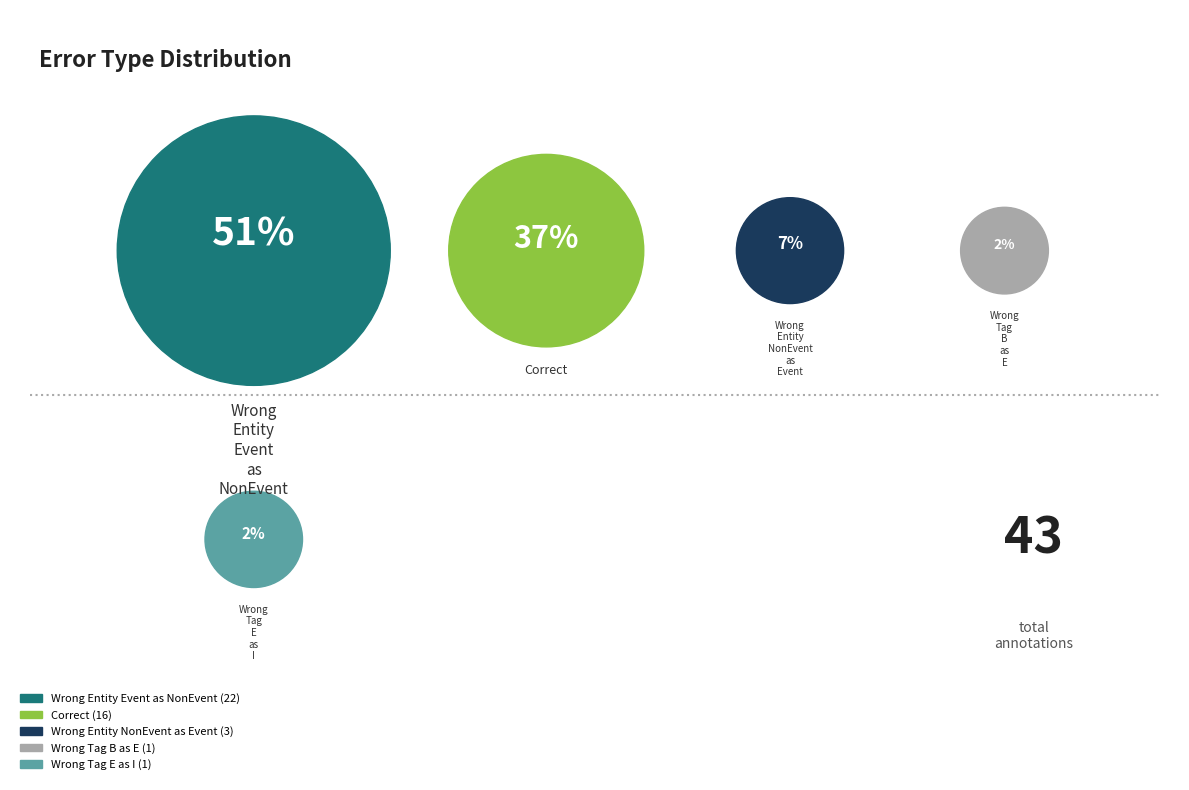

How many segments does this pie chart have?

5